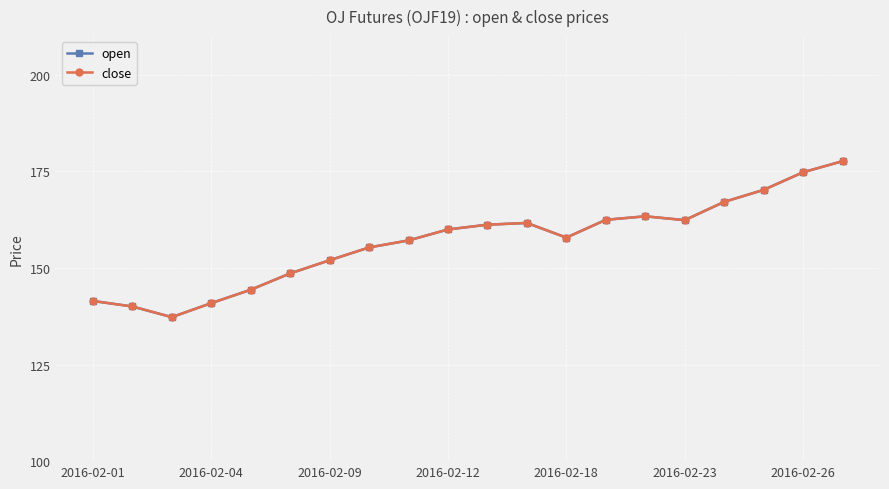

At which category does open reach its first local peak?

11